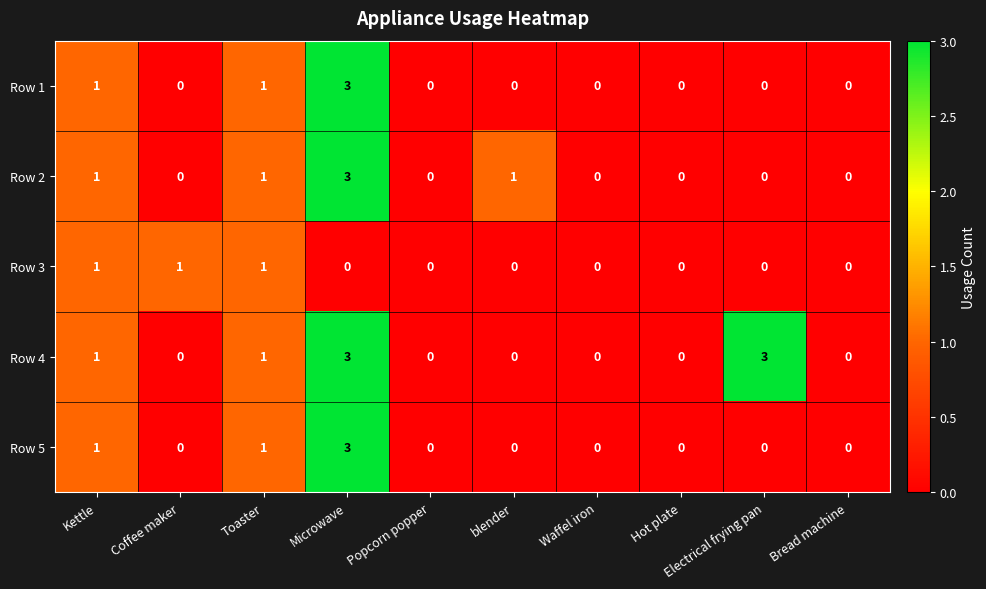

The value of Row 2 at Bread machine is -2. True or false?

False